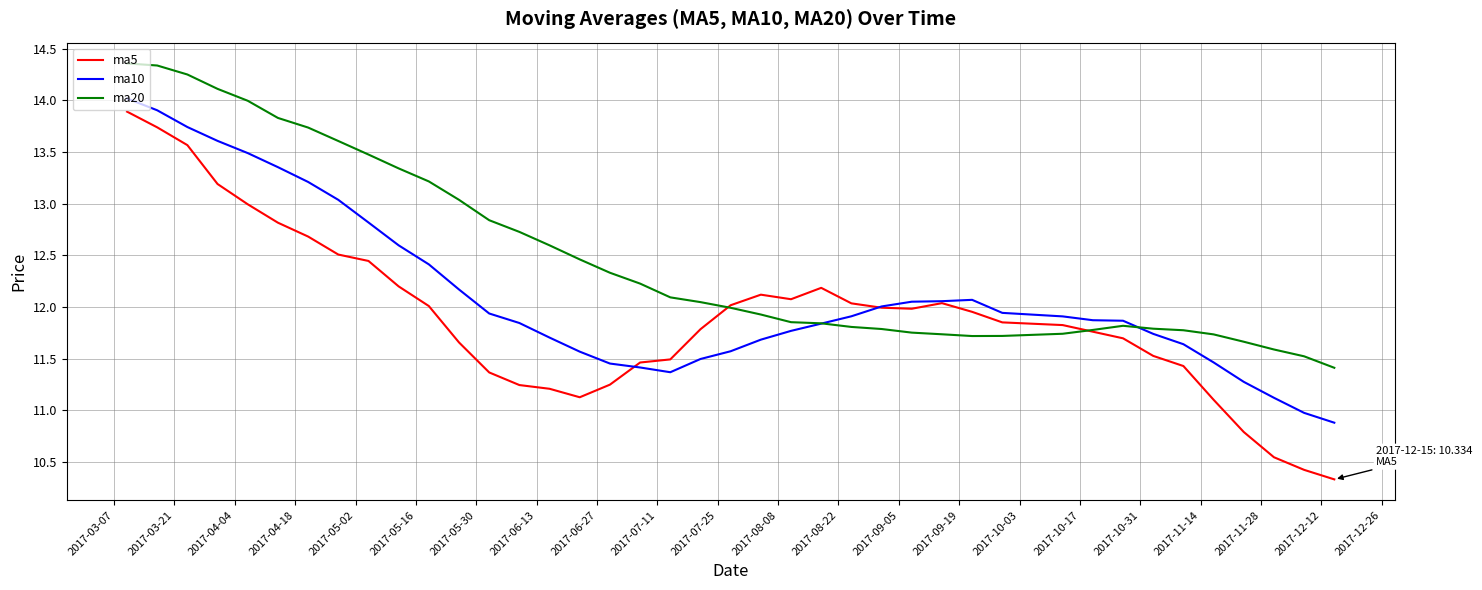

What is the sum of all ma10 values?

484.8